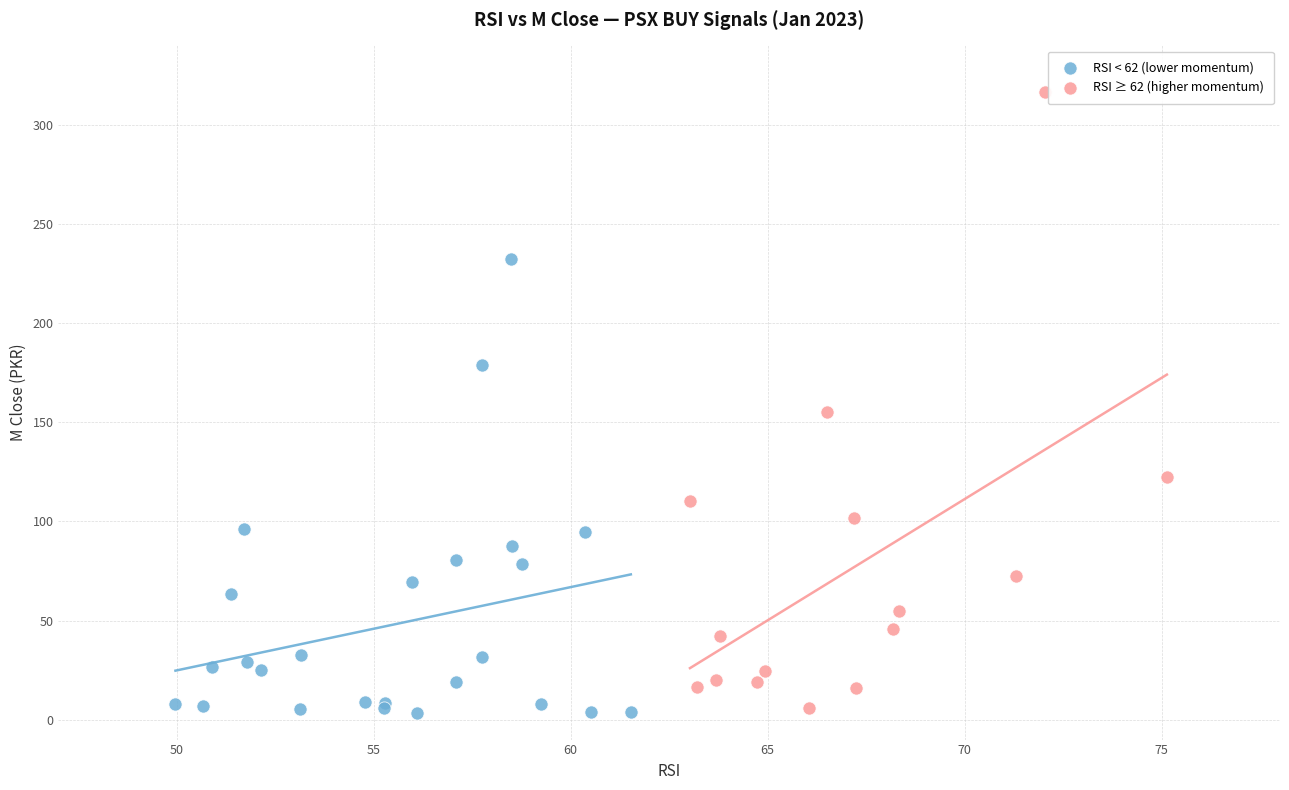

Which series has the widest spread of Y values?

RSI ≥ 62 (higher momentum)